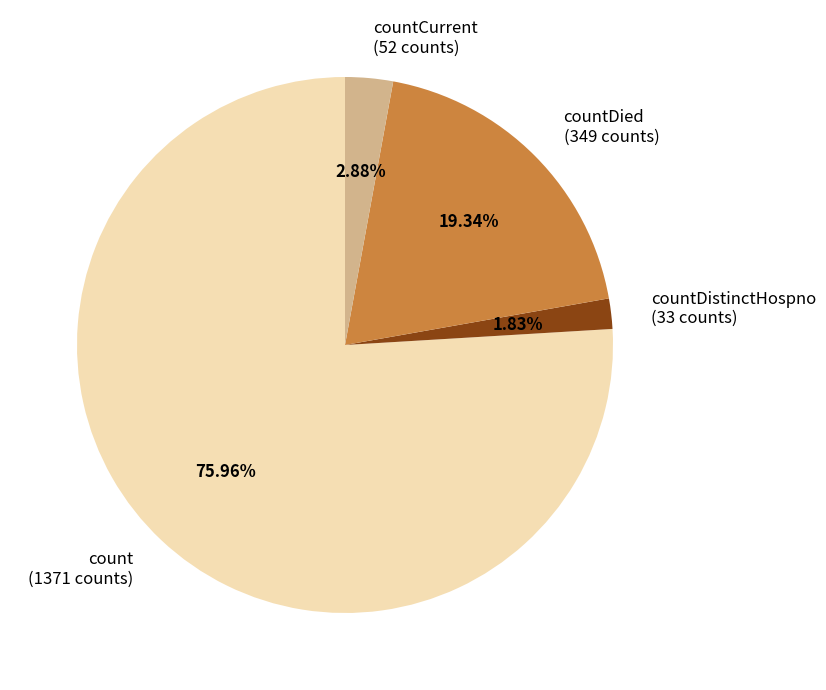

Rank the categories by value from lowest to highest.

countDistinctHospno, countCurrent, countDied, count